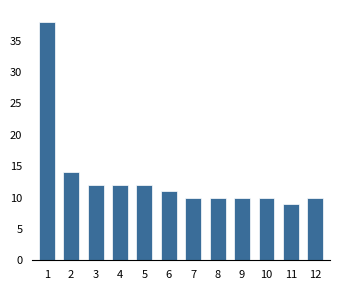

Reading left to right, what are all the values shown in this chart?

38	14	12	12	12	11	10	10	10	10	9	10